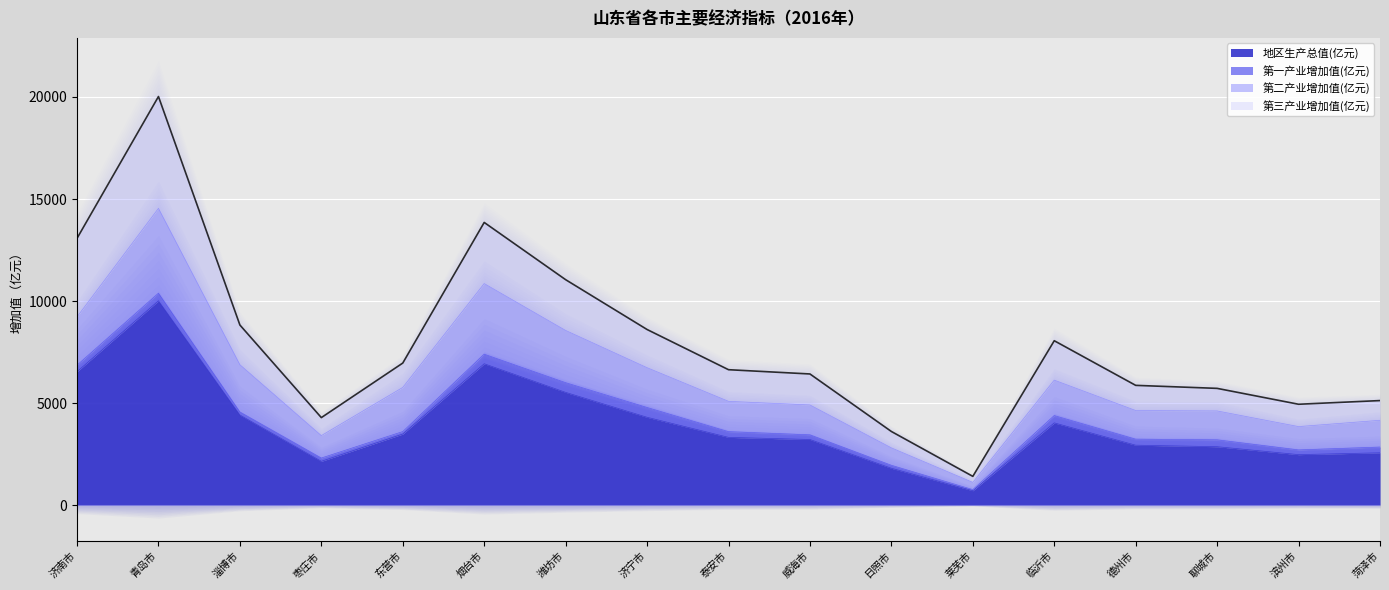

What is the spread (max minus min) of values at 青岛市?

10011.3